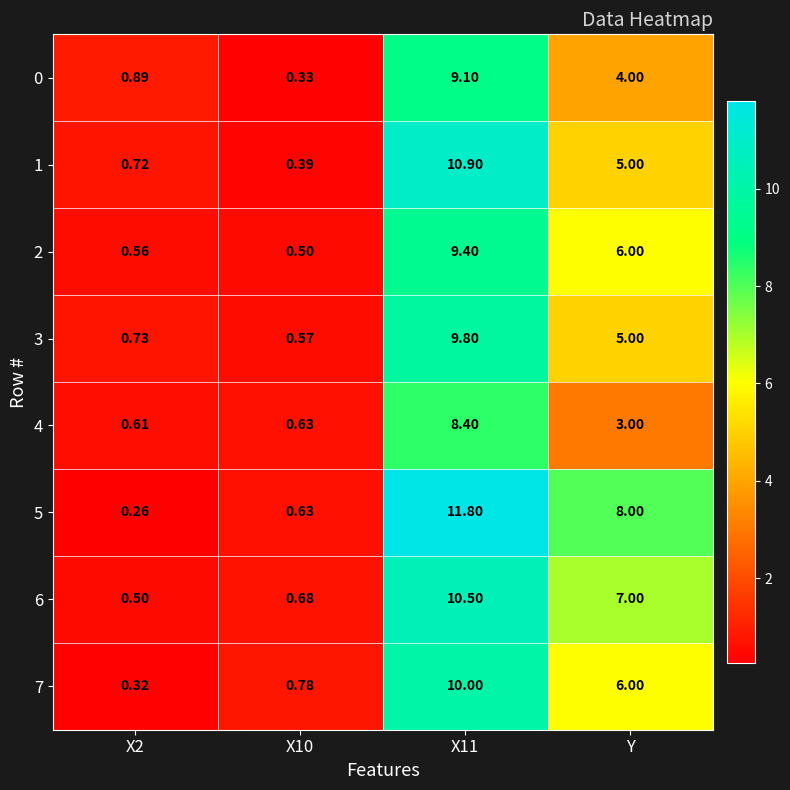

Where is 3 nearest to the value 5?

Y